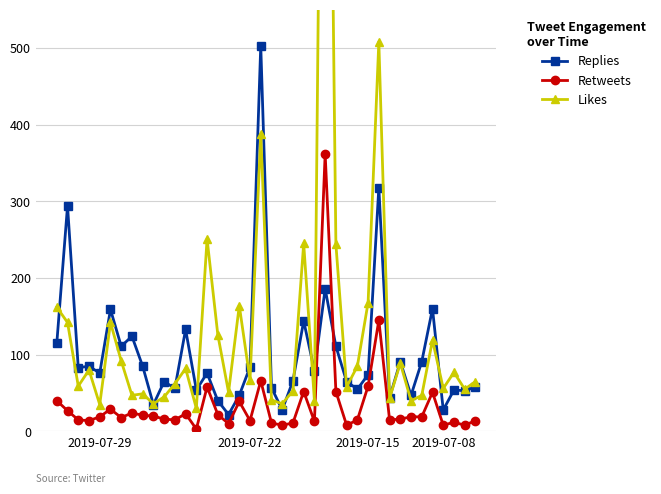

True or false: Likes has more than 0 interior local peaks.

True